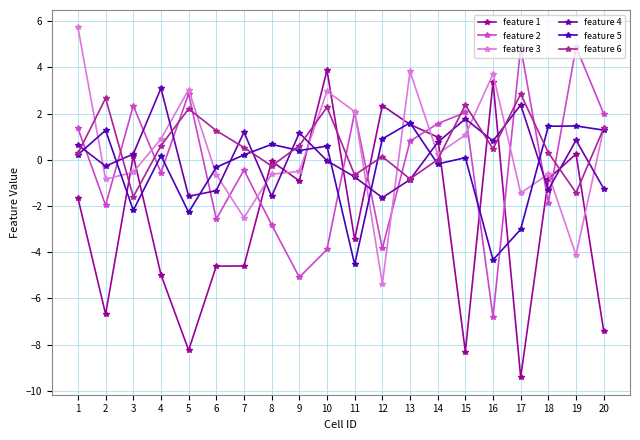

Is this an area chart (filled region under the line)?

No